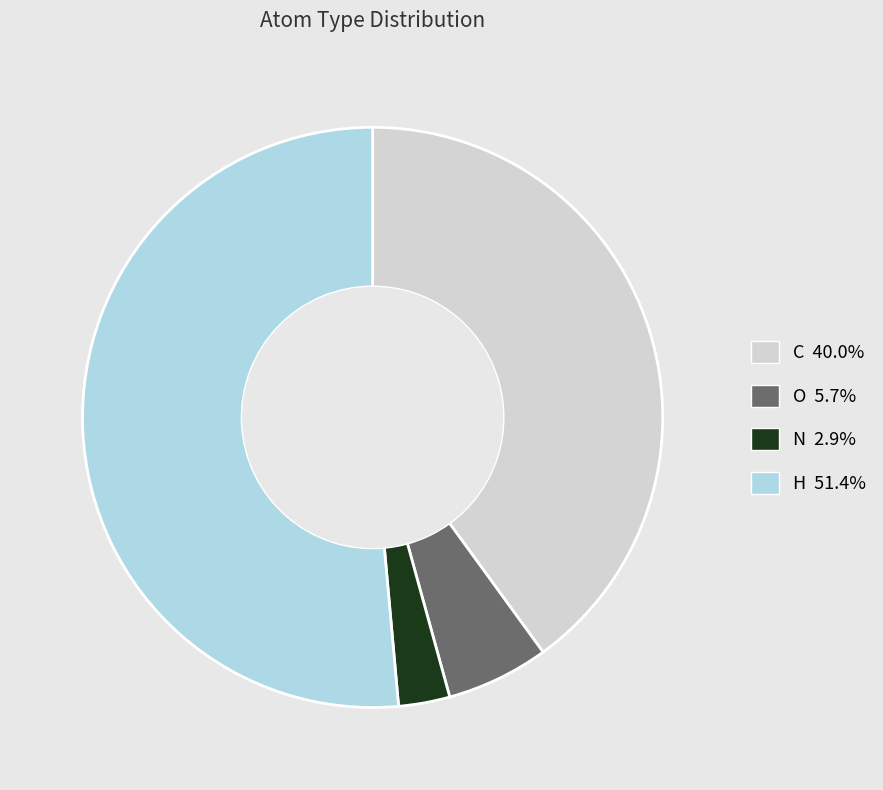

Is there any slice that represents more than half of the pie?

Yes